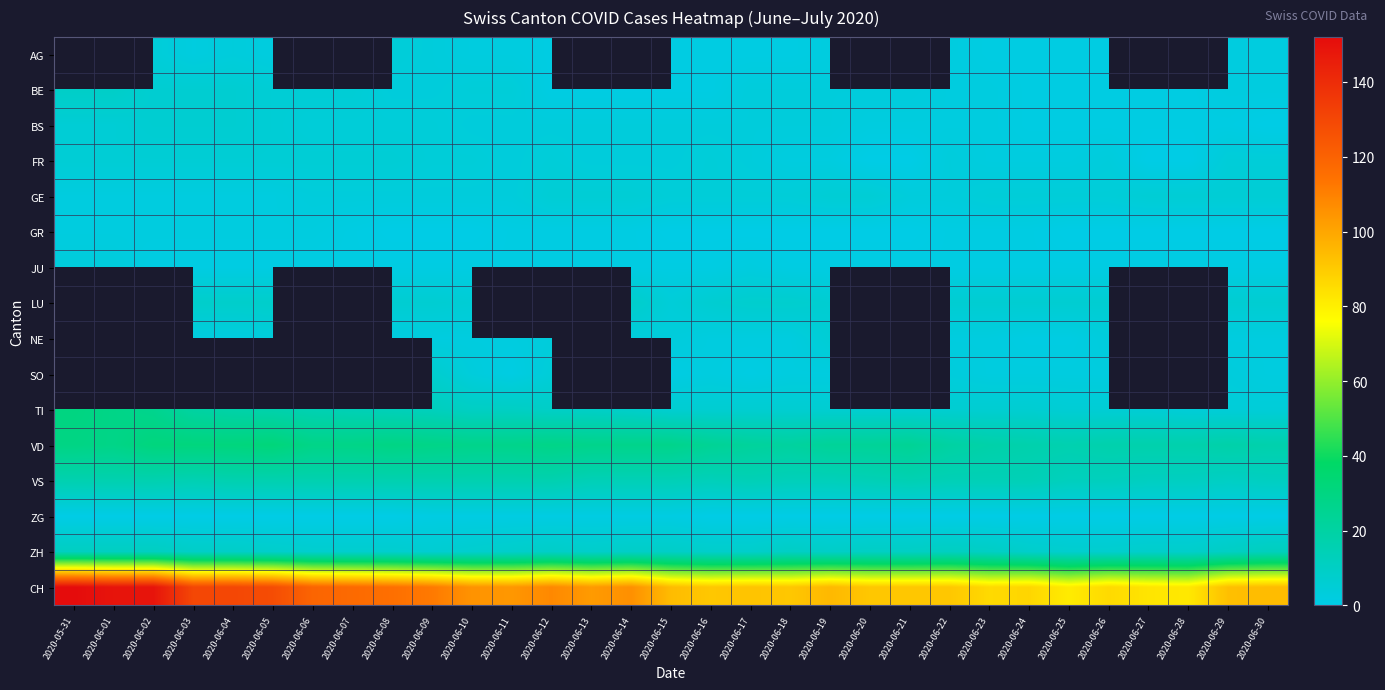

Which has a higher value, 2020-06-14 or 2020-06-18?

2020-06-18